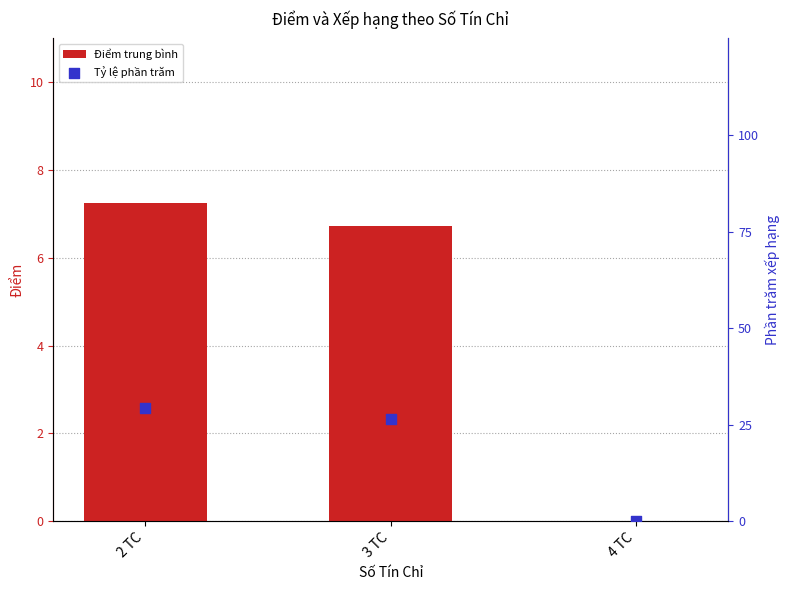

What are all the series names shown in the legend?

Điểm trung bình, Tỷ lệ phần trăm